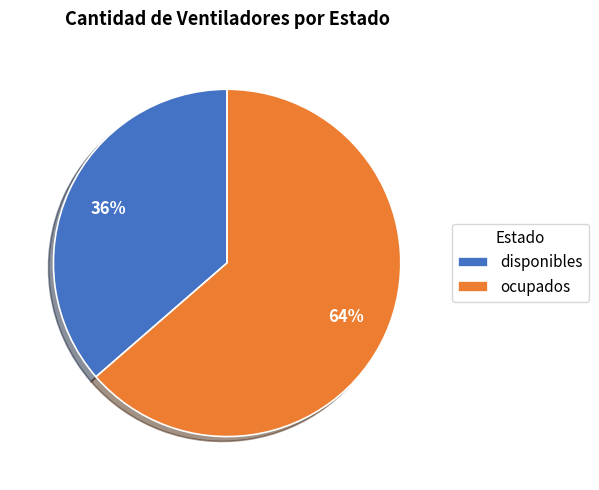

Does disponibles account for over 50% of the chart?

No